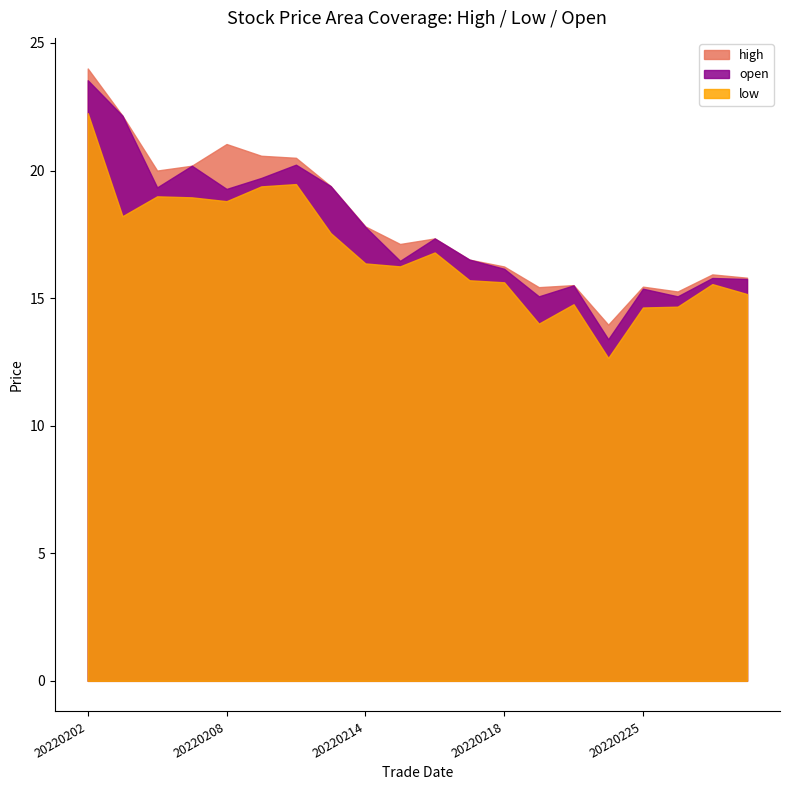

Which series has the largest total across all categories?

high